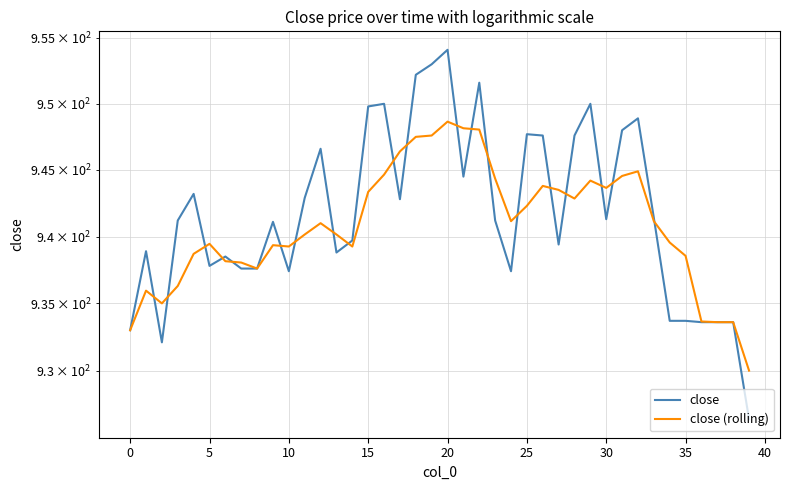

Which label corresponds to the smallest value in the chart?

39